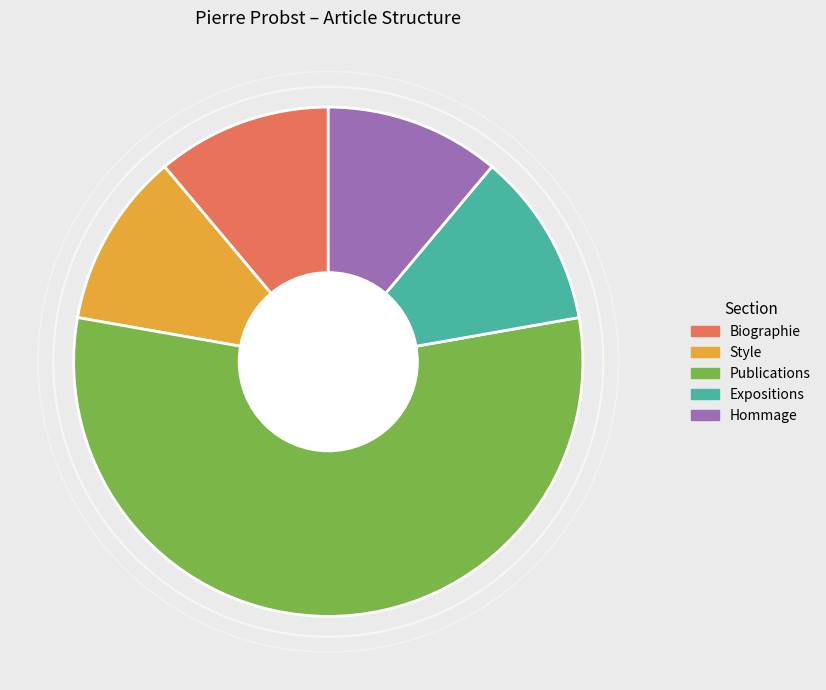

Which category has the biggest portion of the pie?

Publications